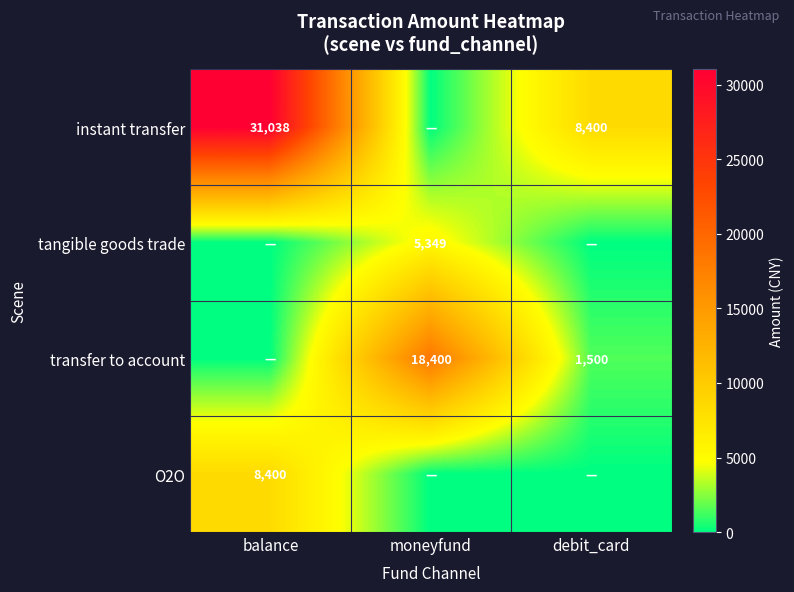

The value of instant transfer at debit_card is 8400. True or false?

True